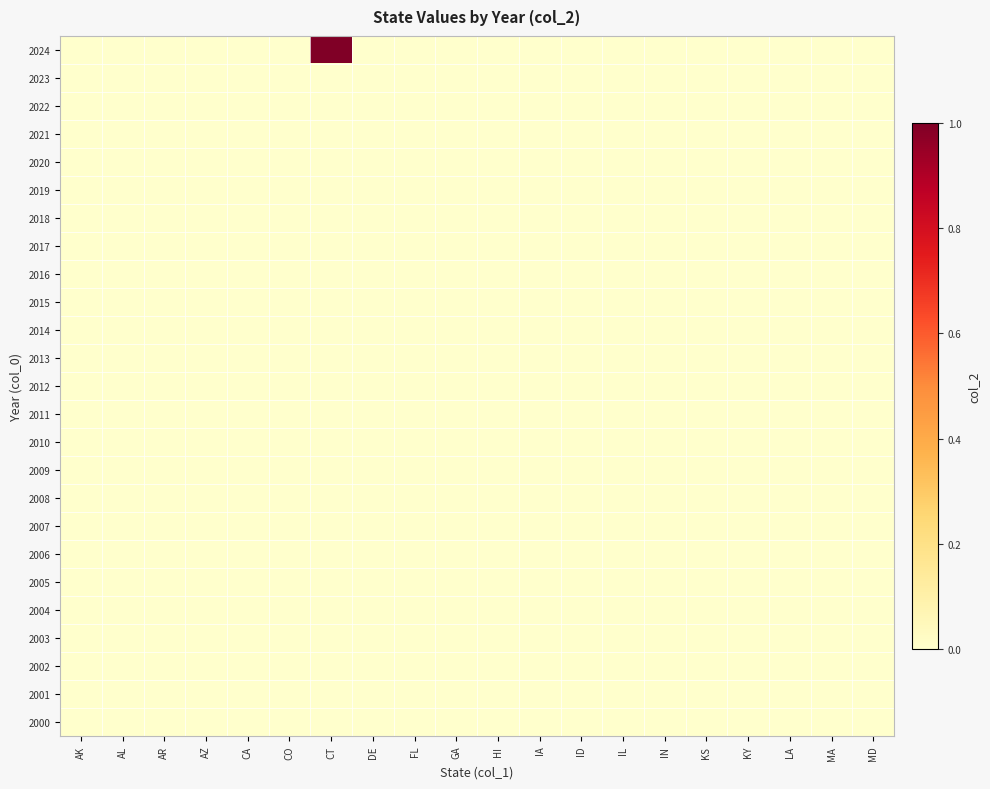

At how many categories does at least one series exceed 0?

1